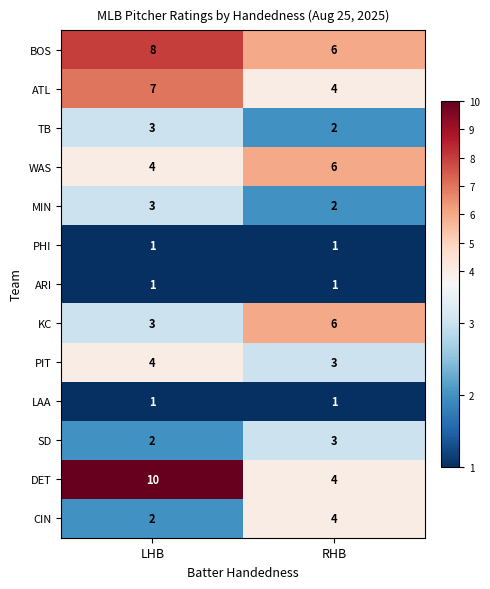

The value of WAS at LHB is 4. True or false?

True